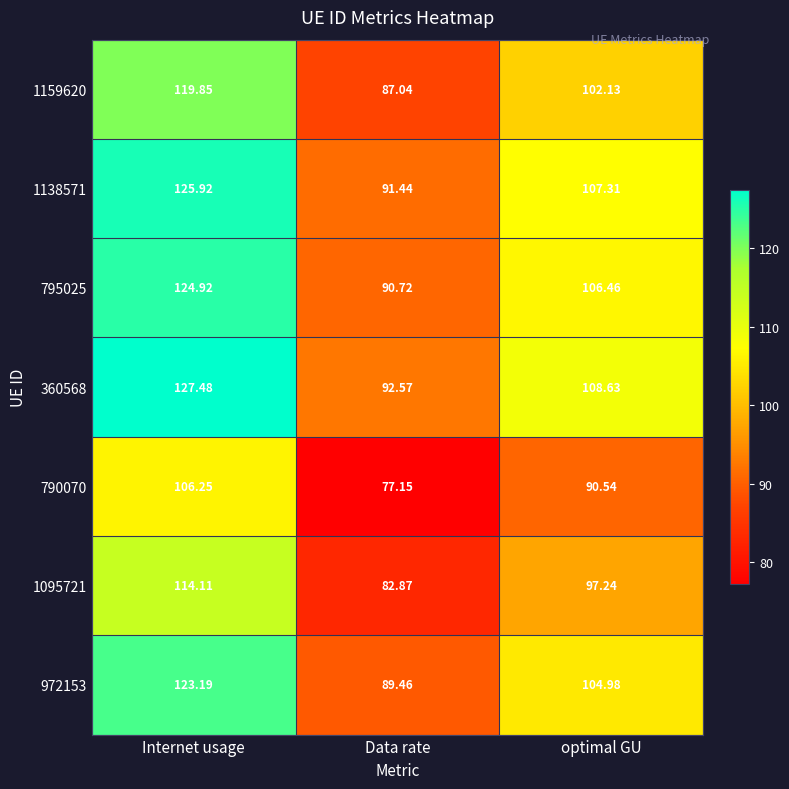

At which category is the sum across all series the highest?

Internet usage